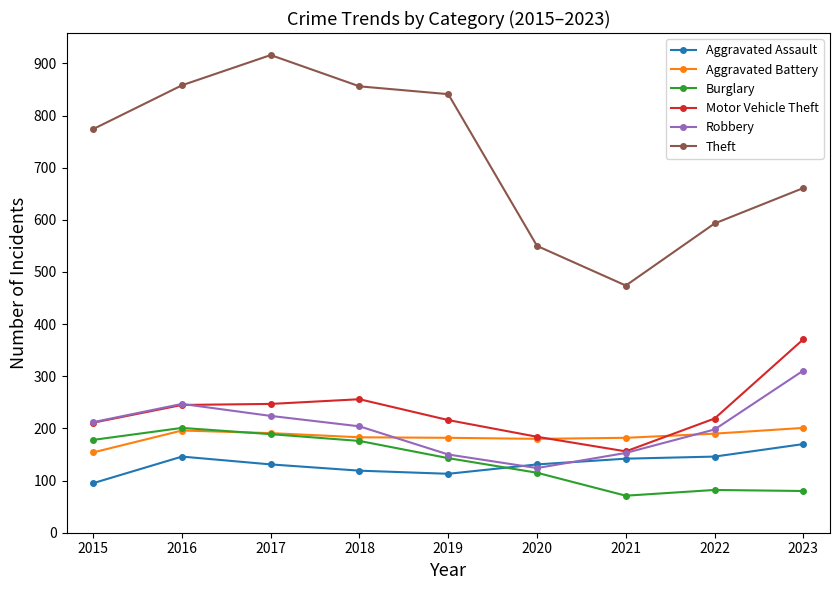

True or false: Theft and Robbery cross at least once.

False